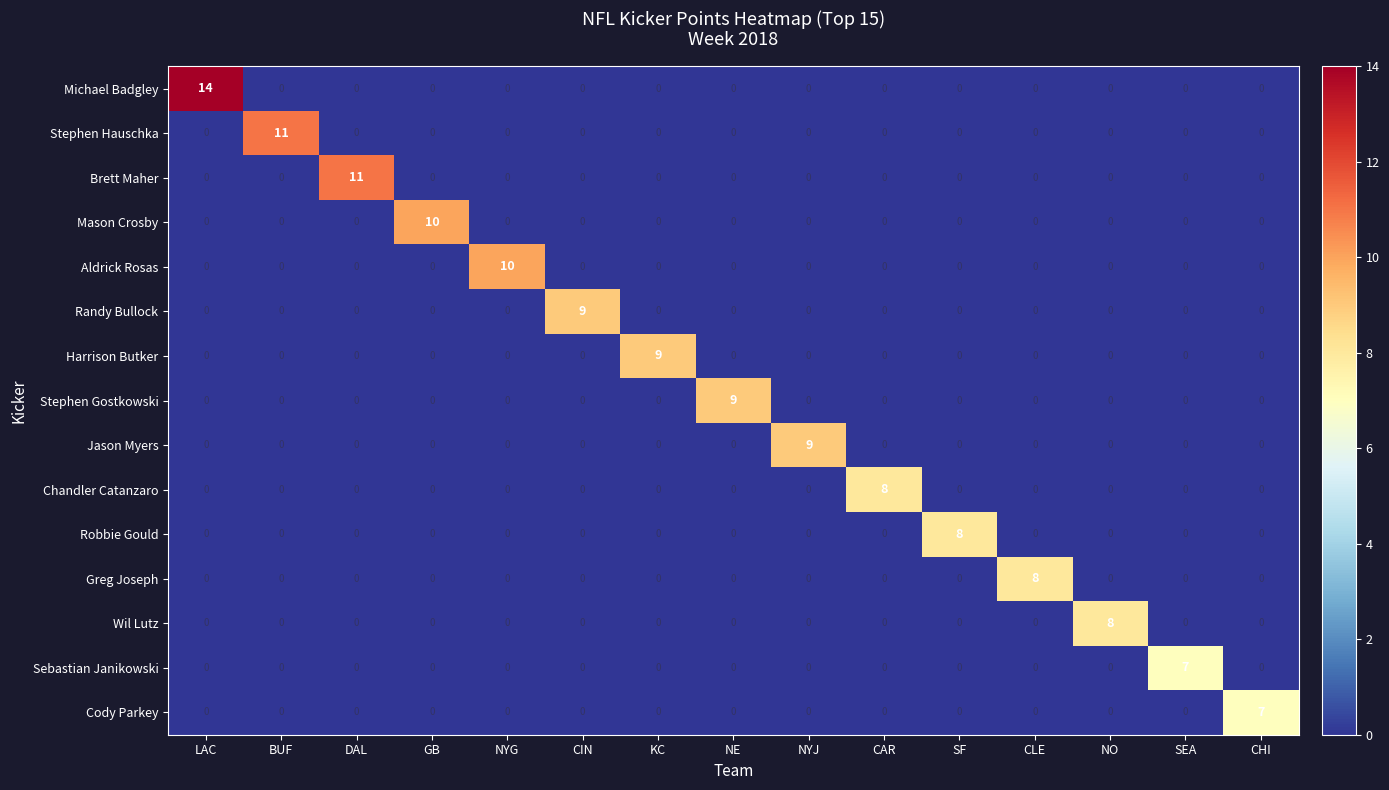

What is the total value across all series at CLE?

8